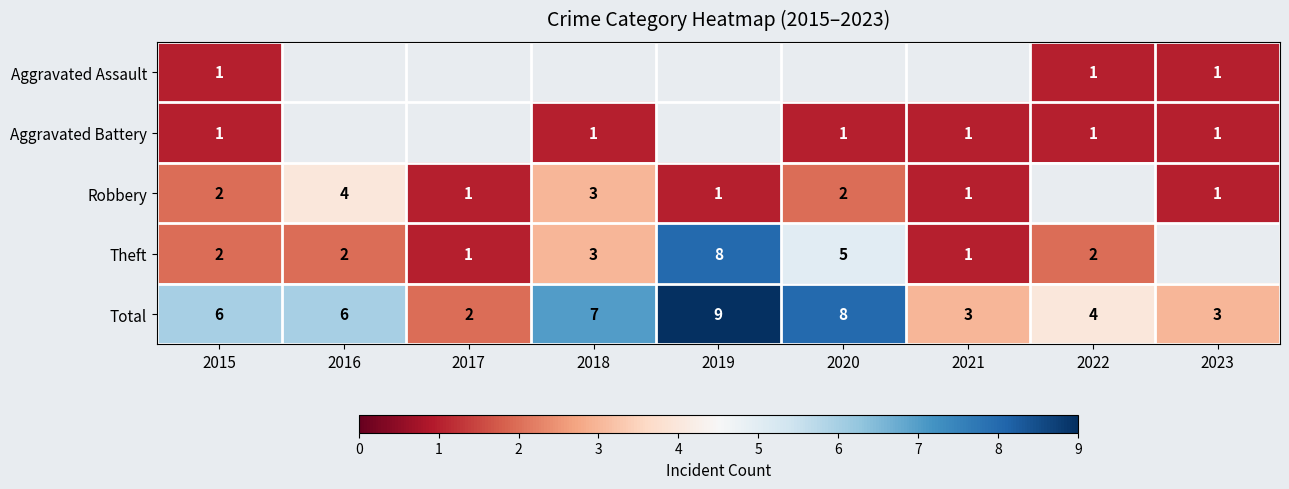

What is the difference between the maximum and second lowest values in the Total series?

6